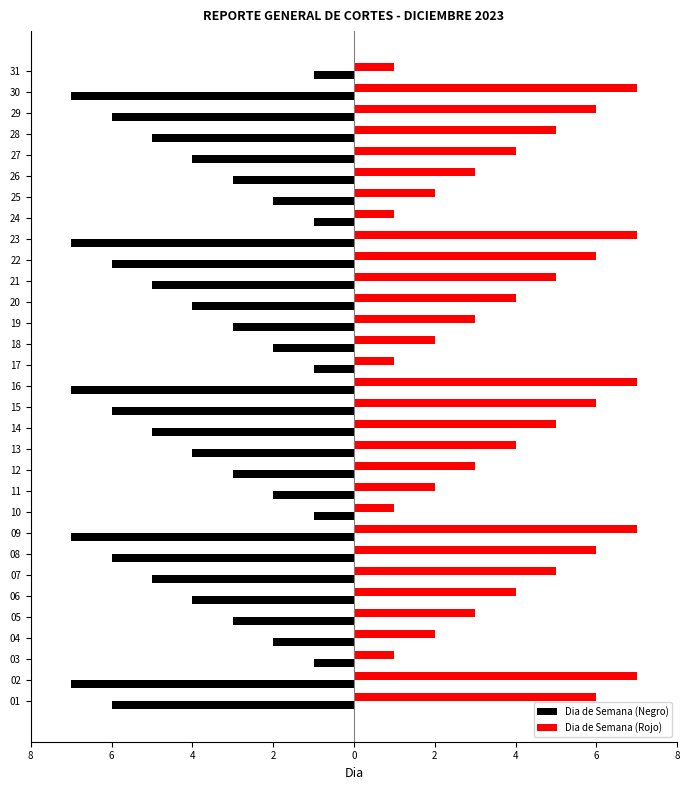

What are all the series names shown in the legend?

Dia de Semana (Negro), Dia de Semana (Rojo)